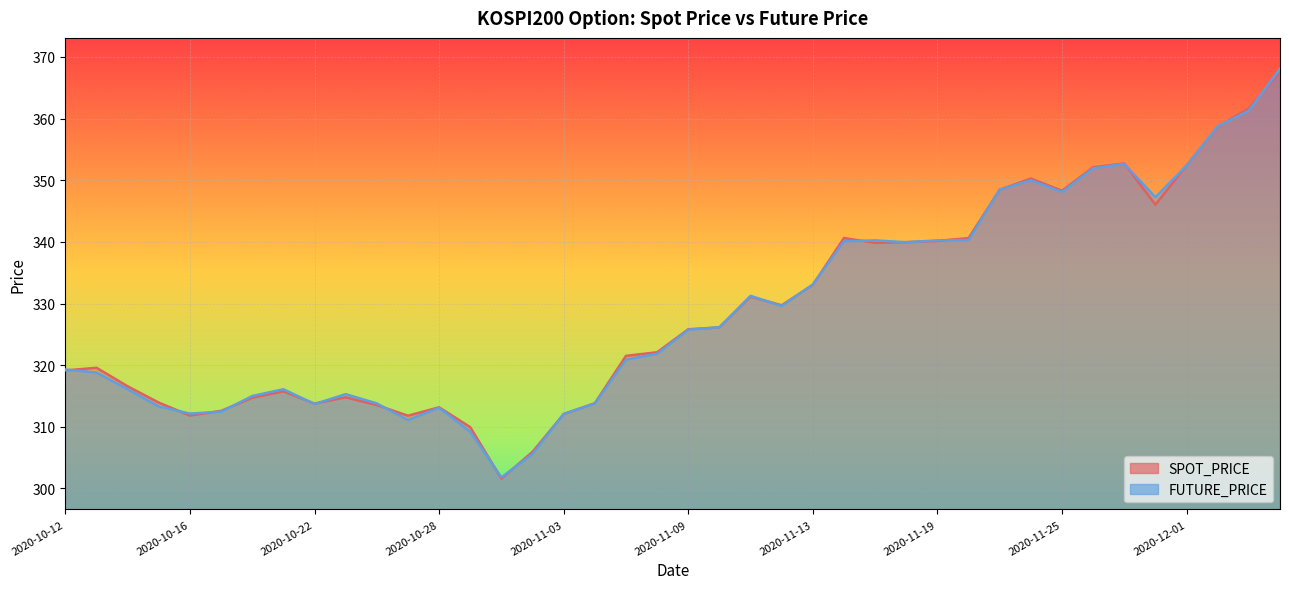

Is it true that FUTURE_PRICE equals 520.4 at 2020-10-15?

False